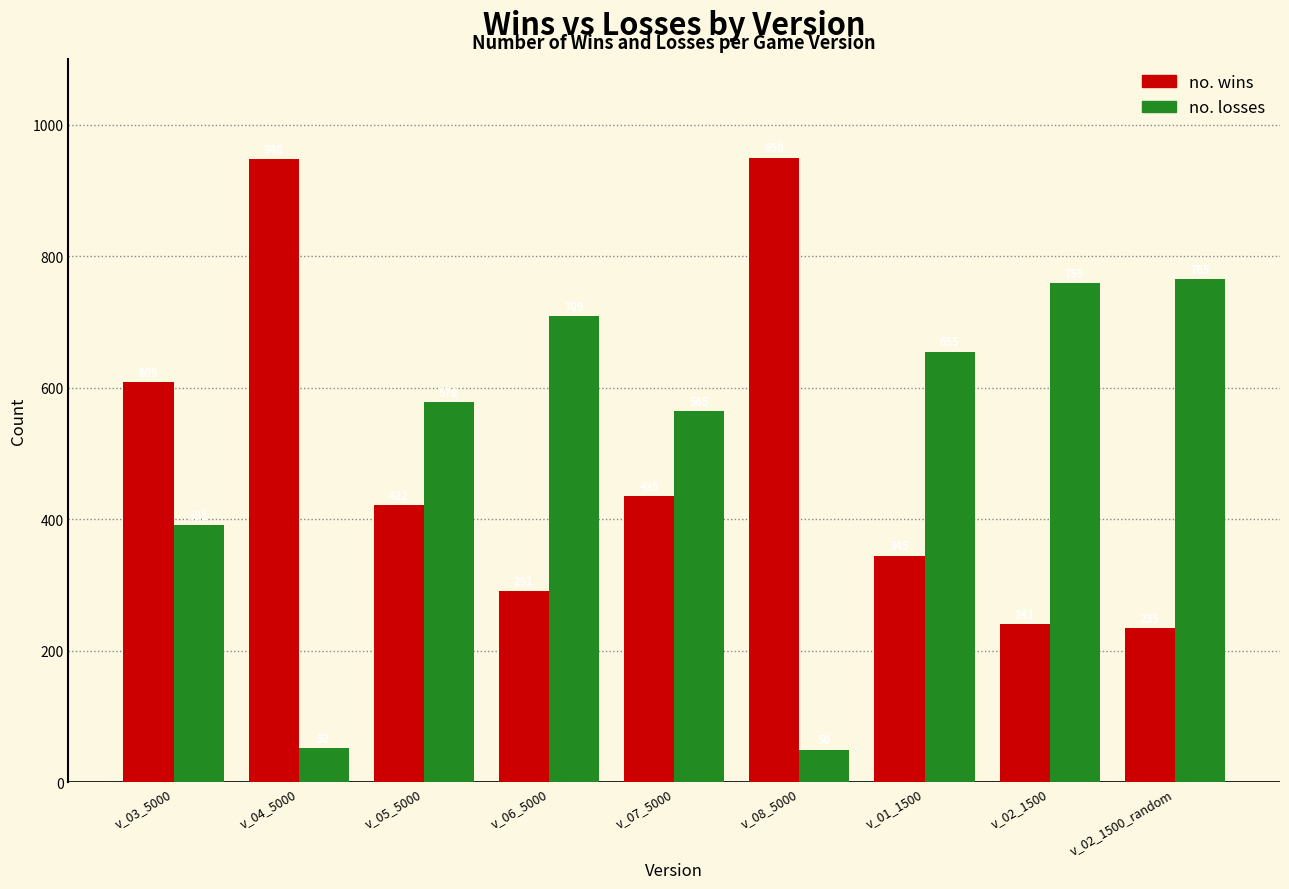

What are all the series names shown in the legend?

no. wins, no. losses